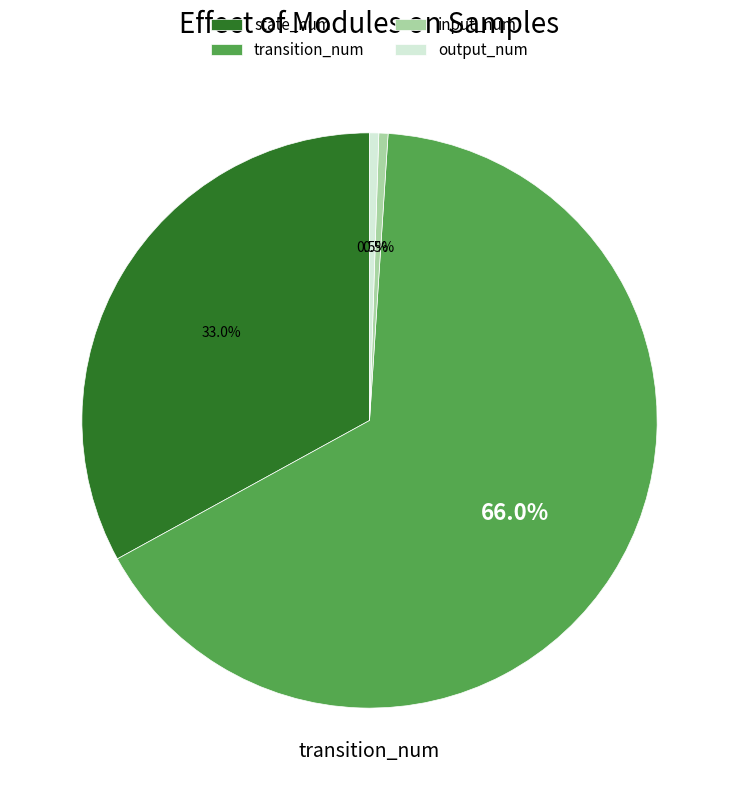

Is there any slice that represents more than half of the pie?

Yes